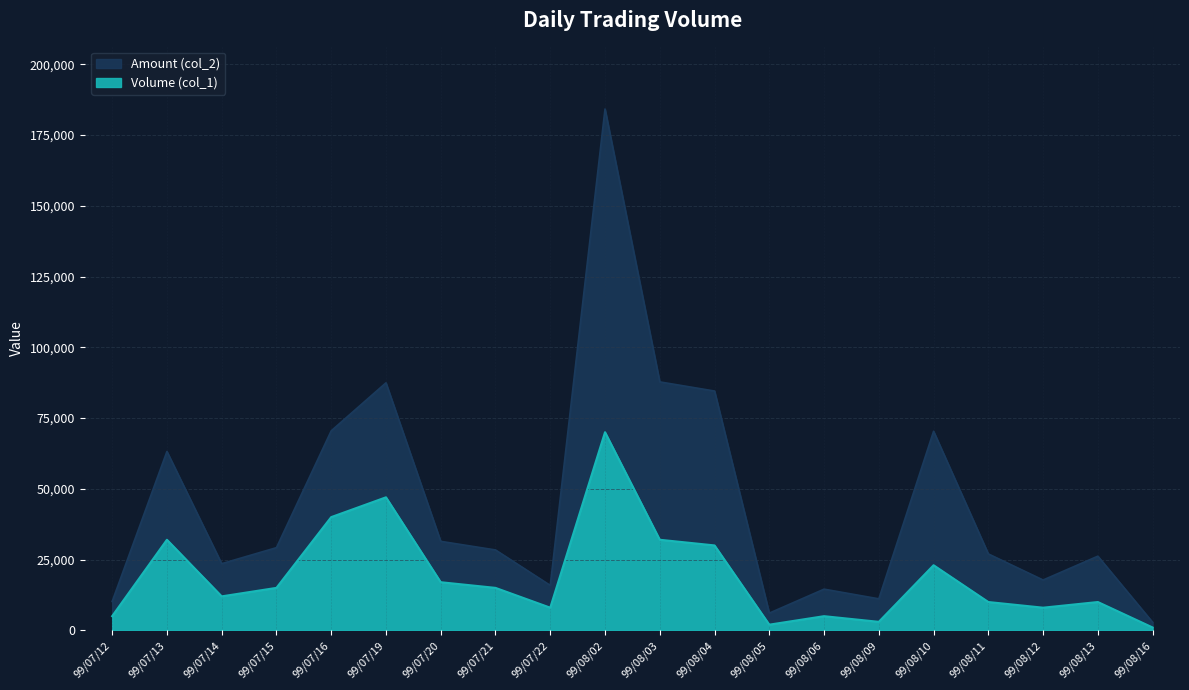

Read the Amount (col_2) value at 99/08/10.

70330